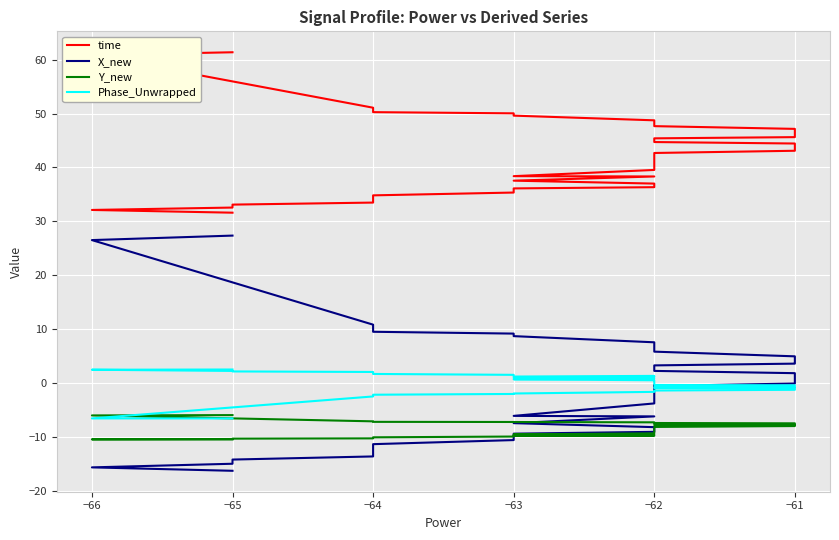

Which series has the largest range (max minus min)?

X_new